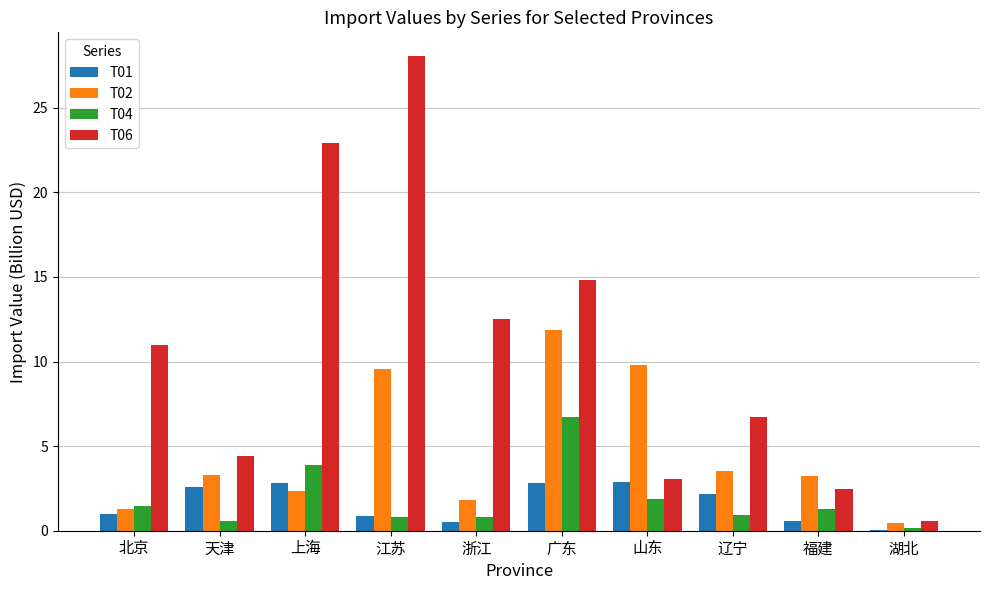

How many values in the T01 series exceed 2?

5